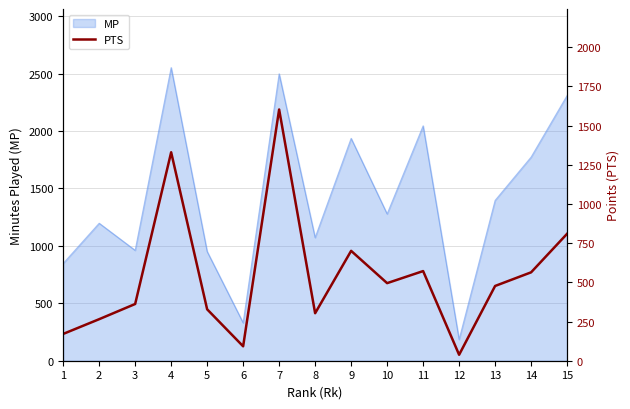

How many interior local valleys (lower than both neighbors) does the data have?

4